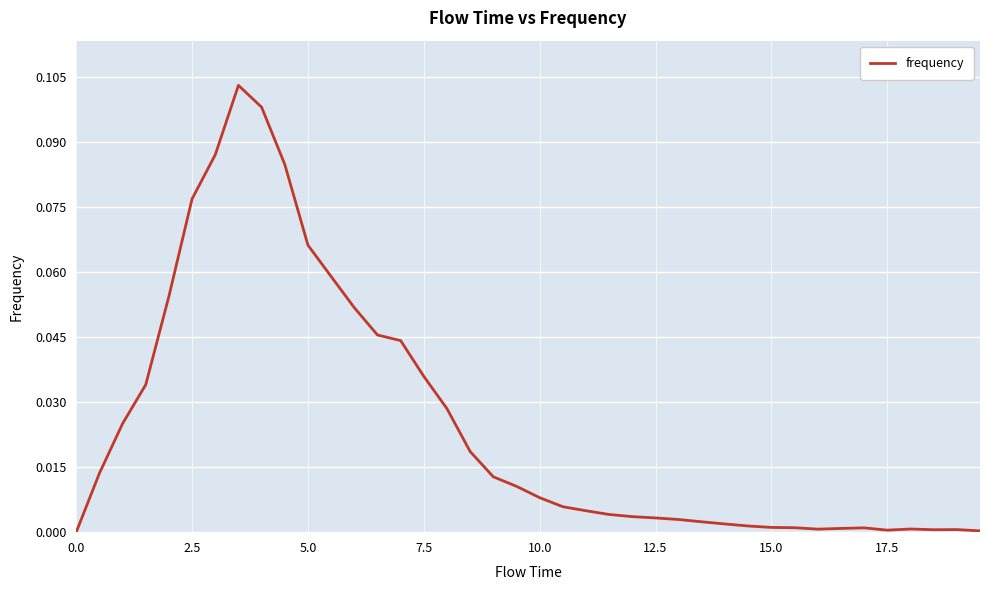

Does the chart display data point markers on the line(s)?

No